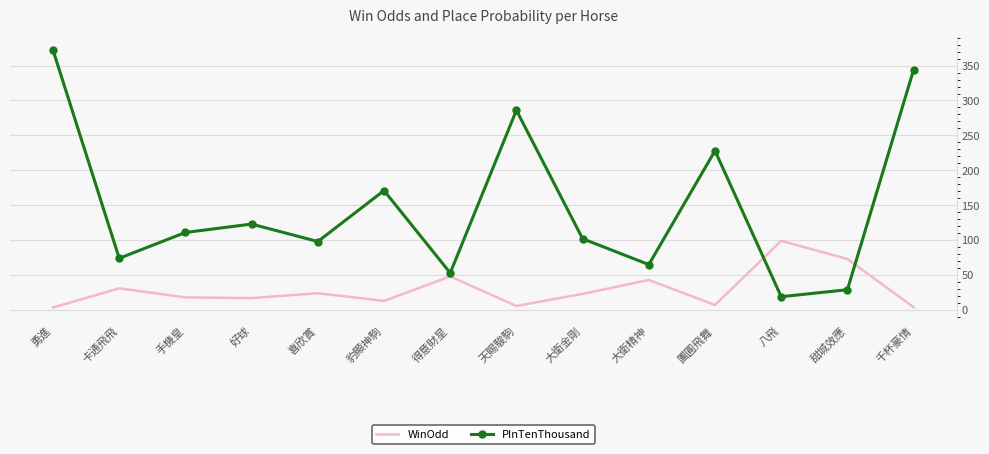

What is the difference between the maximum and minimum values in the PInTenThousand series?

353.0